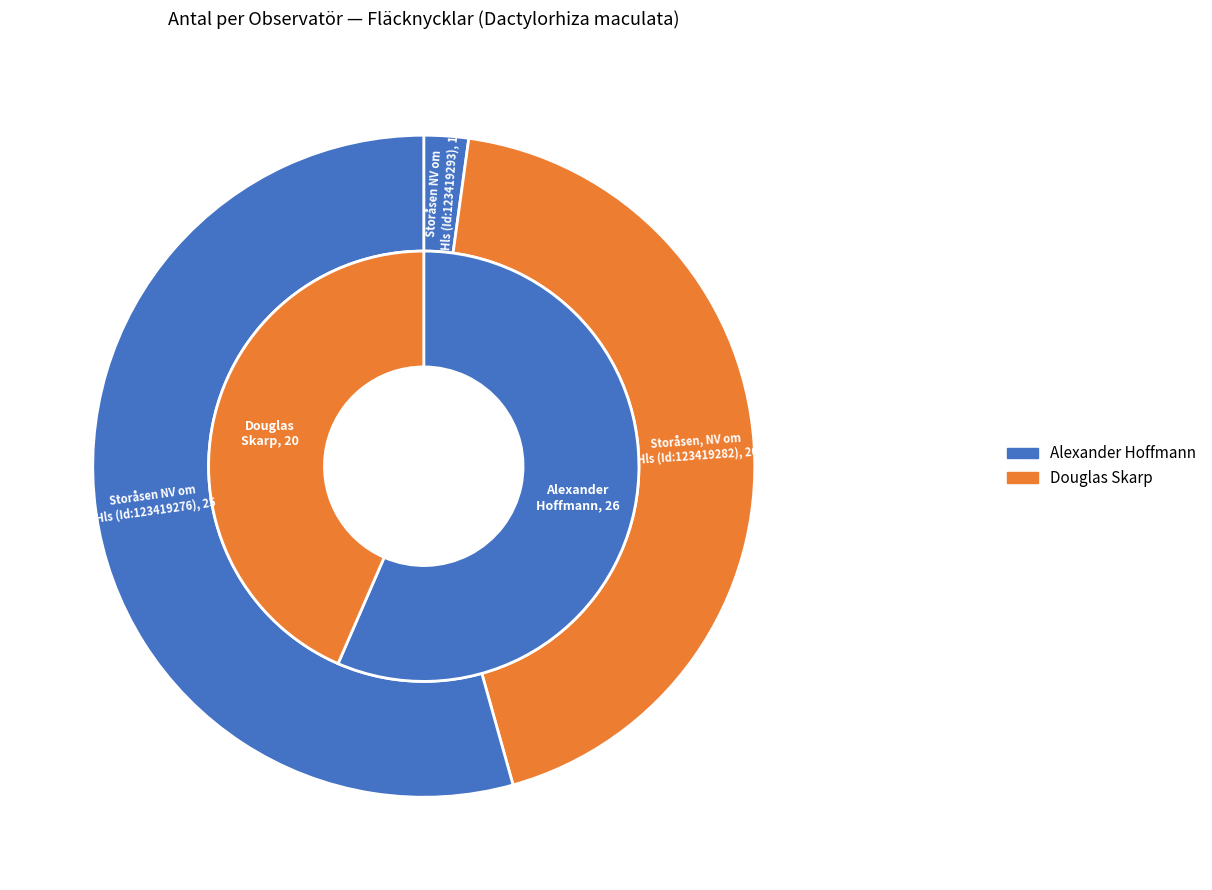

What is the smallest slice in the pie chart?

123419293